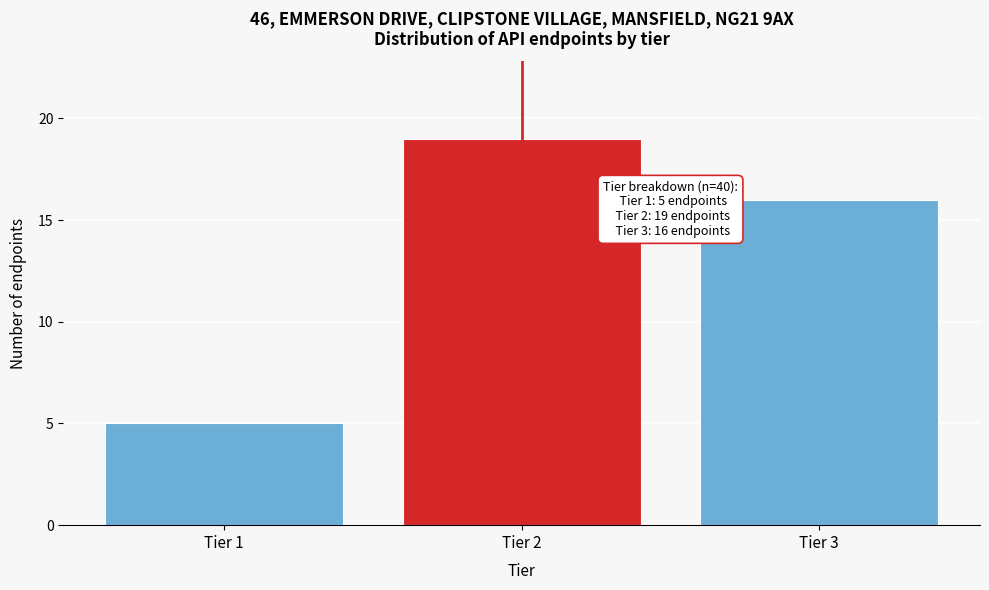

Reading left to right, what are all the values shown in this chart?

5	19	16